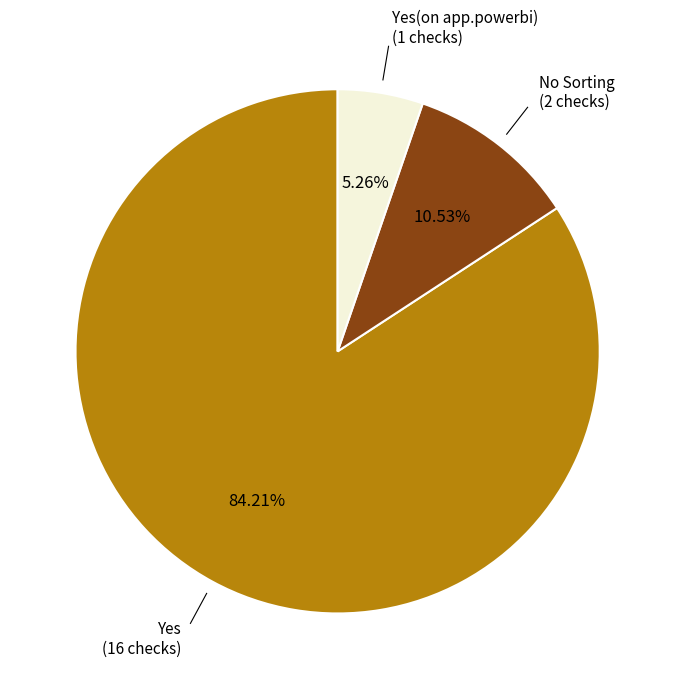

To the nearest percent, what is the difference between the largest and smallest slice percentages?

79%